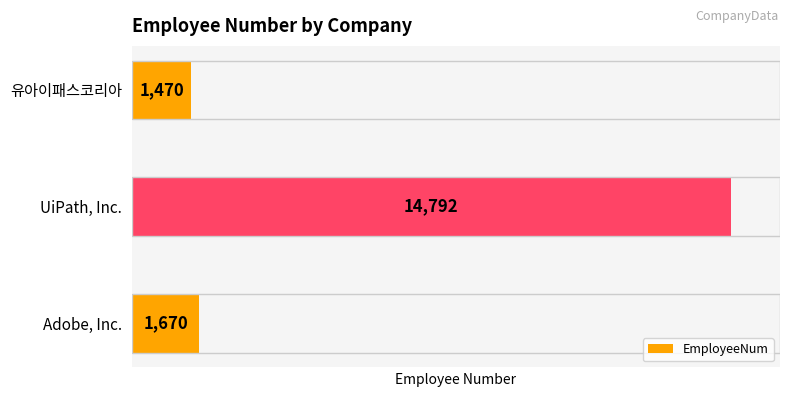

Reading top to bottom, list all the values displayed in this chart.

1470	14792	1670